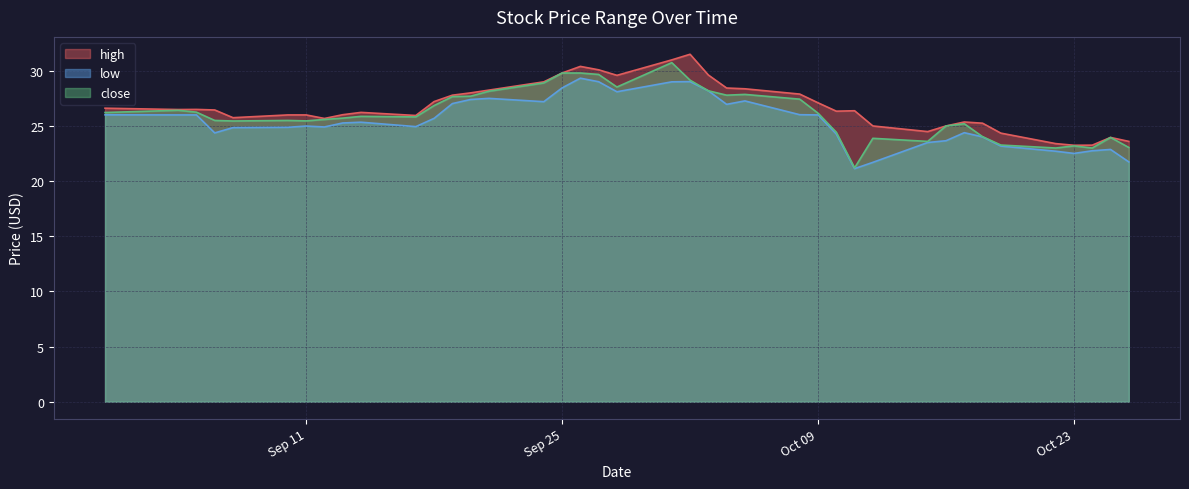

At which category is the sum across all series the highest?

2018-10-01